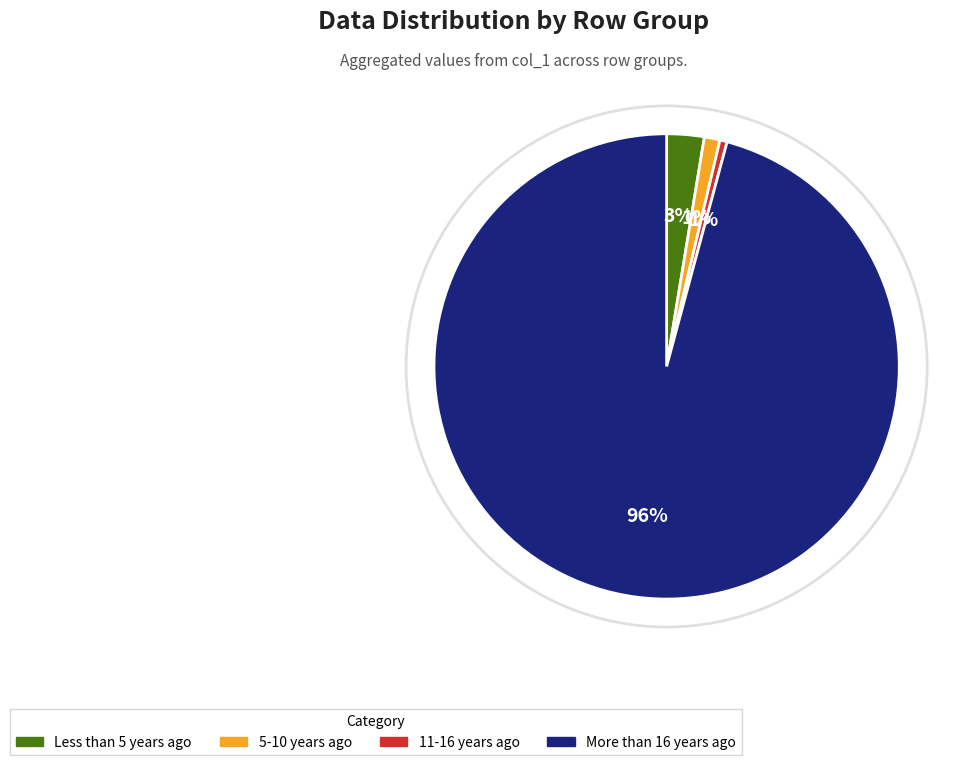

To the nearest percent, what is the average slice percentage?

25%